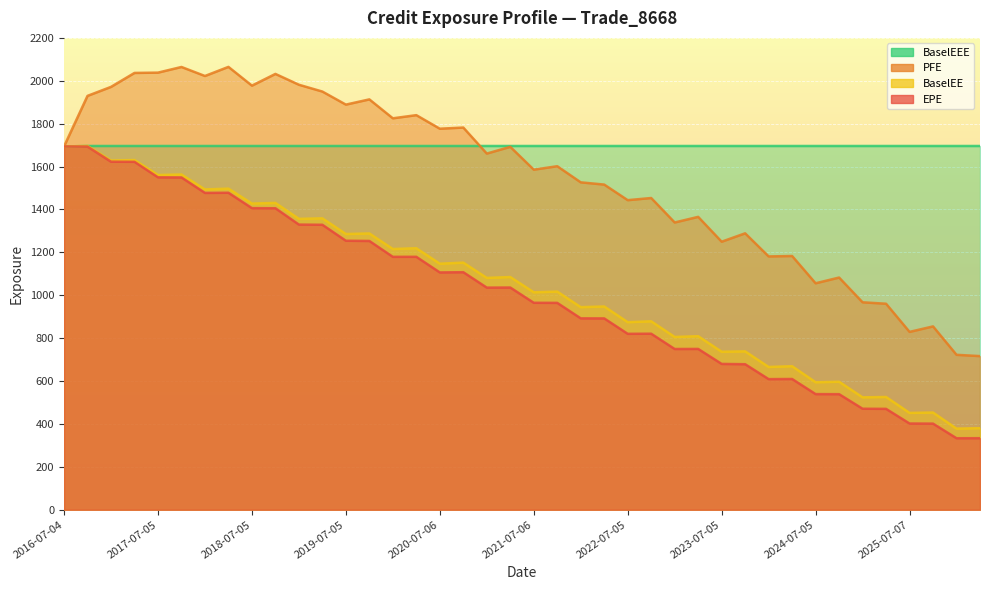

True or false: EPE and BaselEE cross at least once.

False